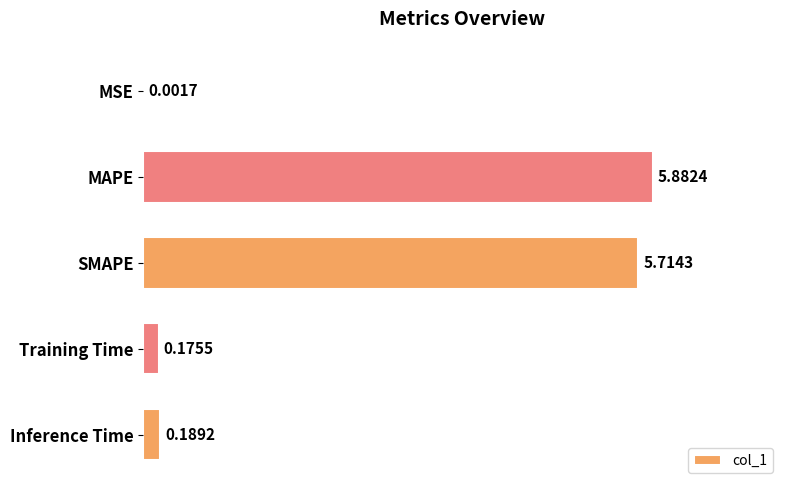

What is the sum of all values?

12.0